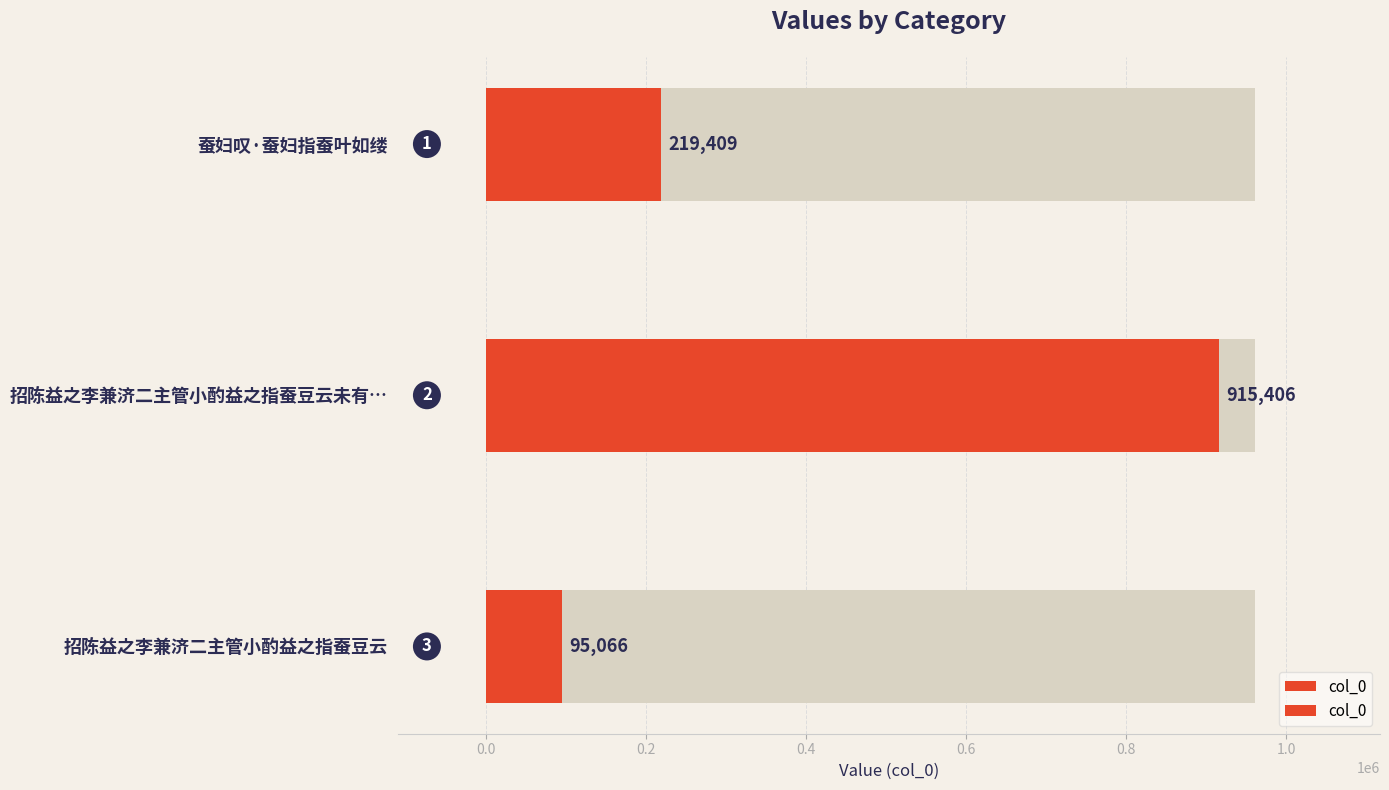

What is the value of the 2nd bar from the left?

915406